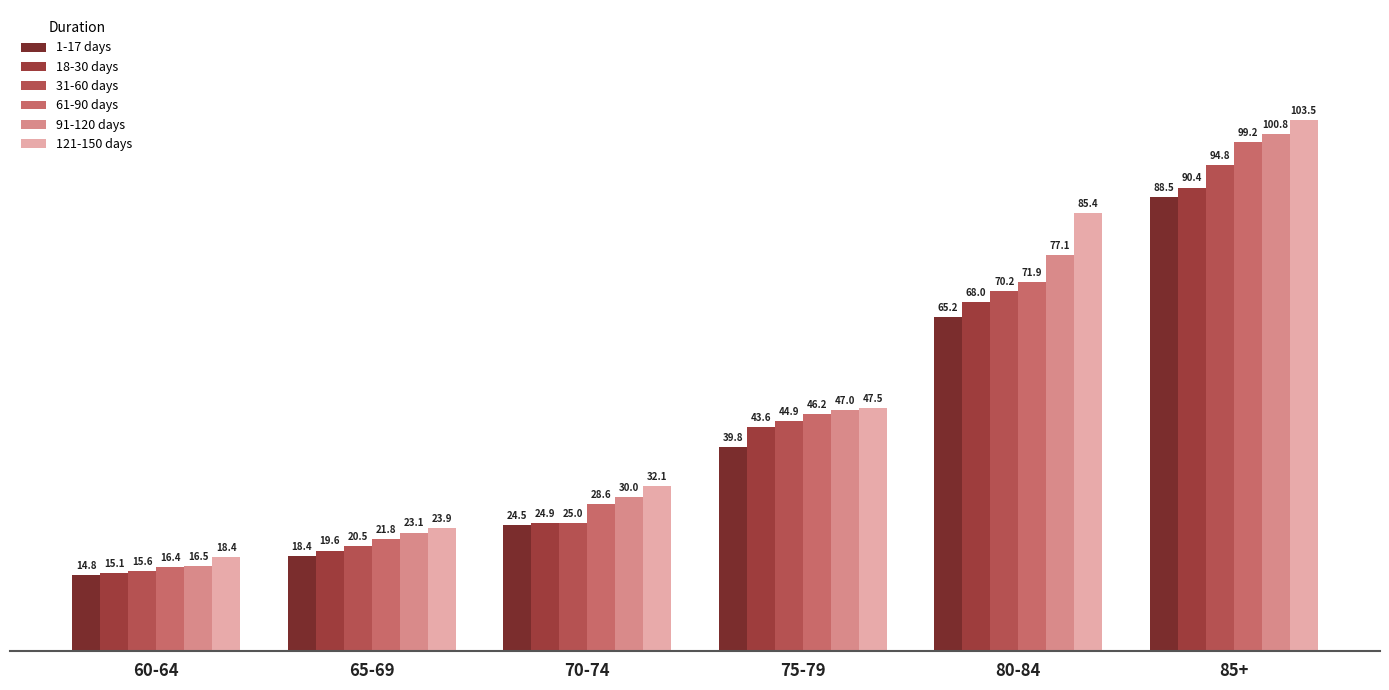

What is the label of the 2nd bar from the right?

80-84